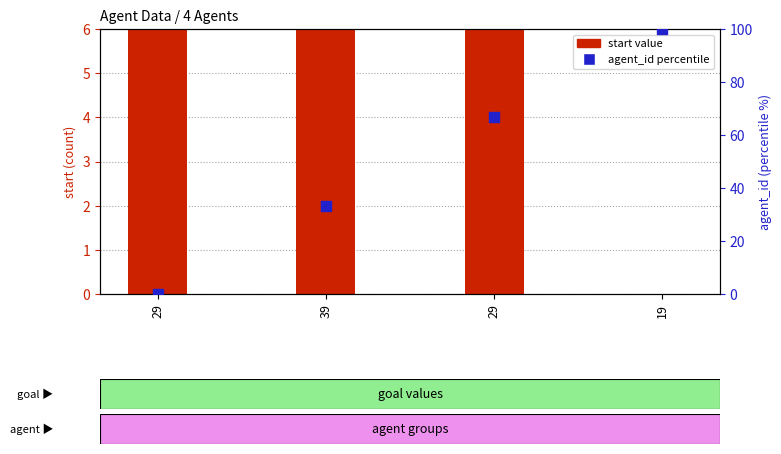

Is the value of agent_id (percentile) at 29 greater than the value of start at 29?

No